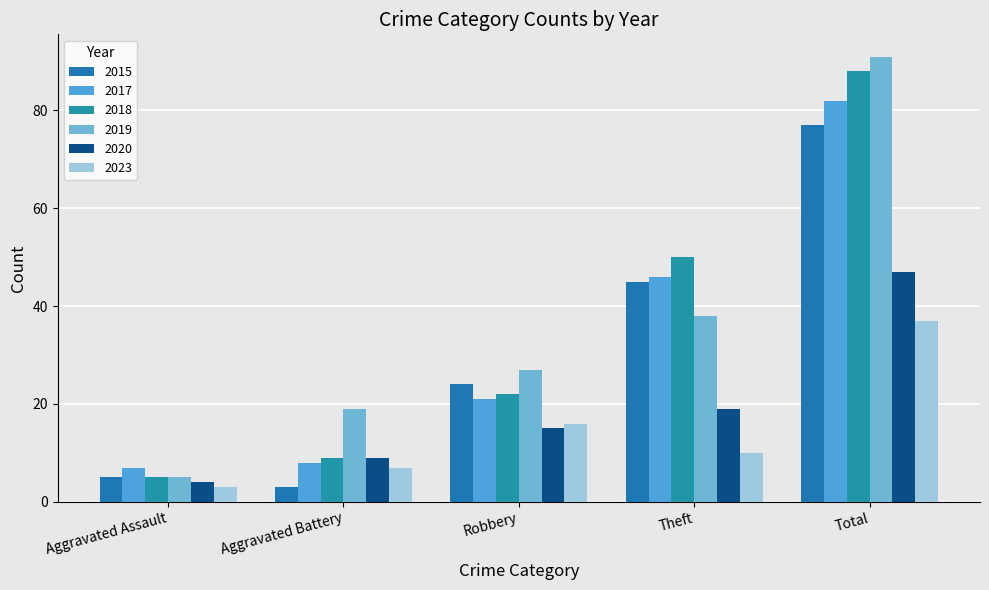

At which category is the sum across all series the highest?

Total